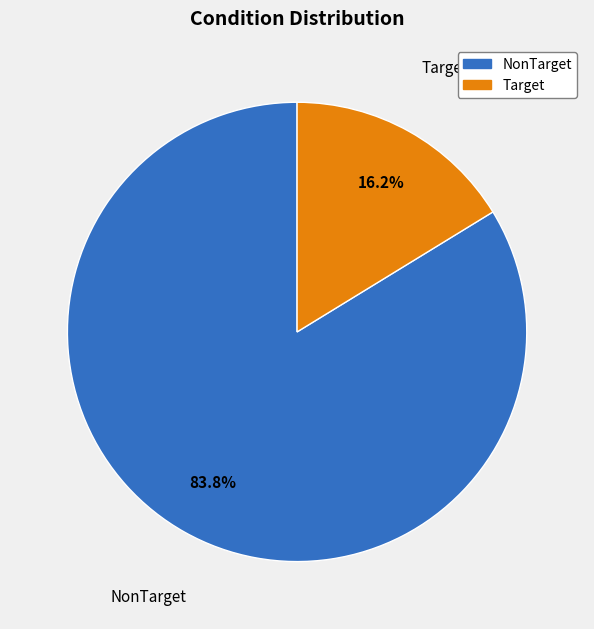

To the nearest percent, what is the combined percentage of Target and NonTarget?

100%